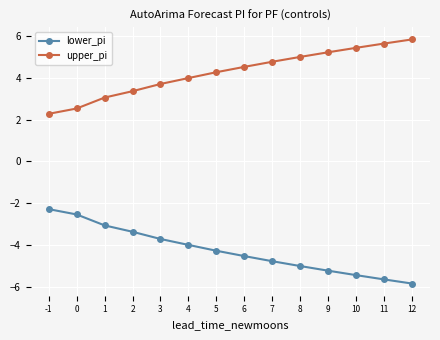

True or false: lower_pi and upper_pi cross at least once.

False